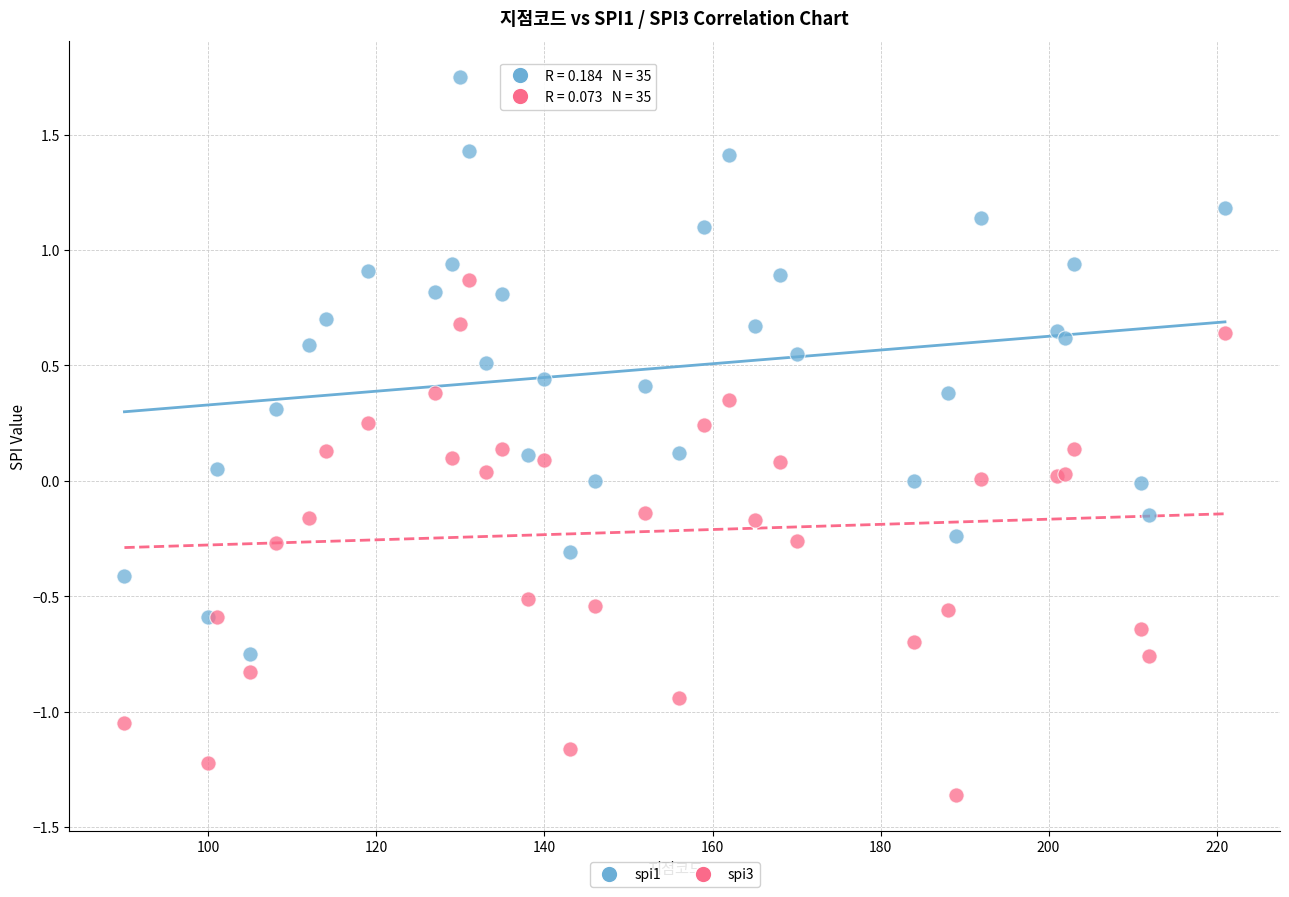

Which series has the widest spread of Y values?

spi1